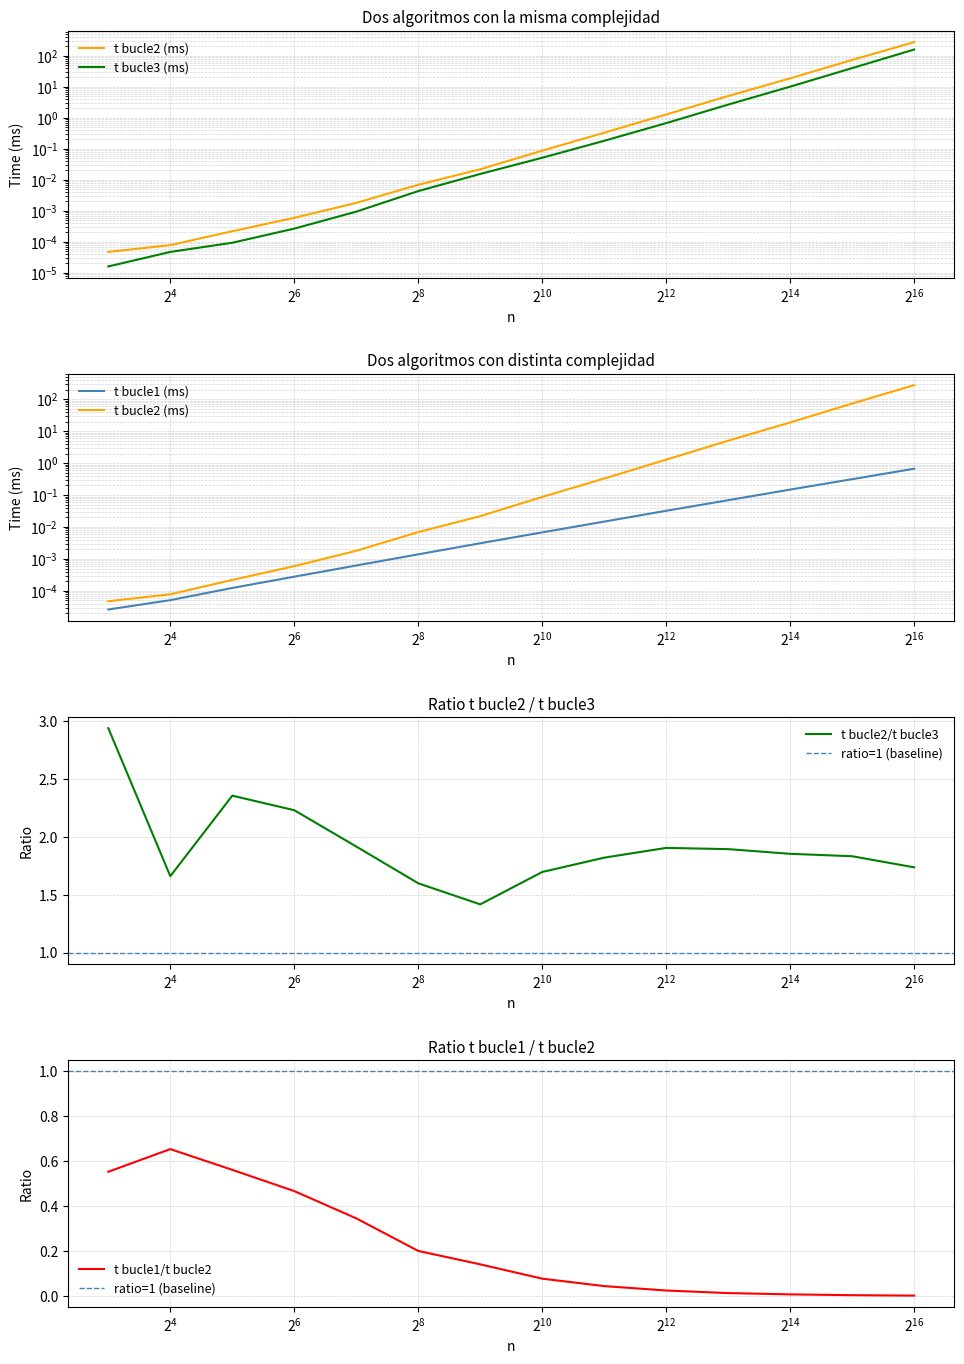

Which series has the largest total across all categories?

t bucle2 (ms)